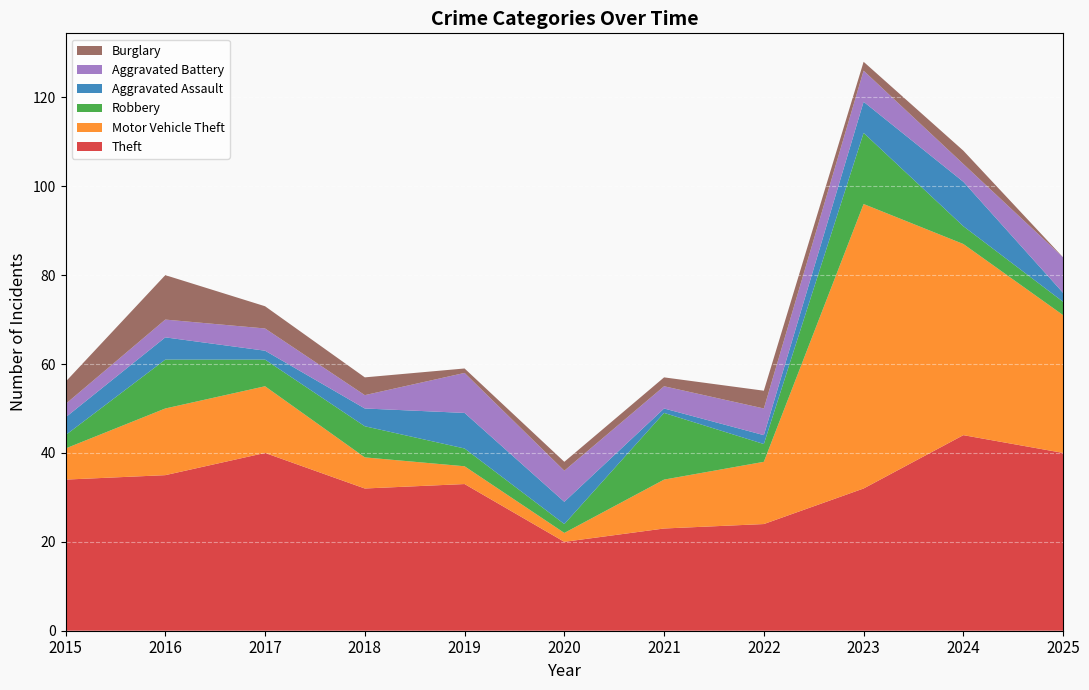

Reading left to right, extract all data points from this chart.

Theft: 2015=34	2016=35	2017=40	2018=32	2019=33	2020=20	2021=23	2022=24	2023=32	2024=44	2025=40
Motor Vehicle Theft: 2015=7	2016=15	2017=15	2018=7	2019=4	2020=2	2021=11	2022=14	2023=64	2024=43	2025=31
Robbery: 2015=3	2016=11	2017=6	2018=7	2019=4	2020=2	2021=15	2022=4	2023=16	2024=4	2025=3
Aggravated Assault: 2015=4	2016=5	2017=2	2018=4	2019=8	2020=5	2021=1	2022=2	2023=7	2024=10	2025=2
Aggravated Battery: 2015=3	2016=4	2017=5	2018=3	2019=9	2020=7	2021=5	2022=6	2023=7	2024=4	2025=8
Burglary: 2015=5	2016=10	2017=5	2018=4	2019=1	2020=2	2021=2	2022=4	2023=2	2024=3	2025=0